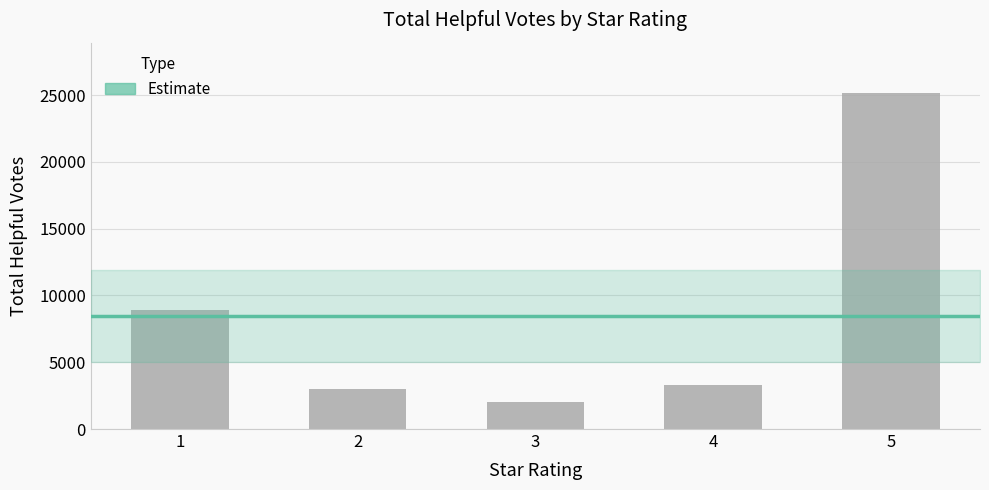

What is the value of the 4th bar from the left?

3306